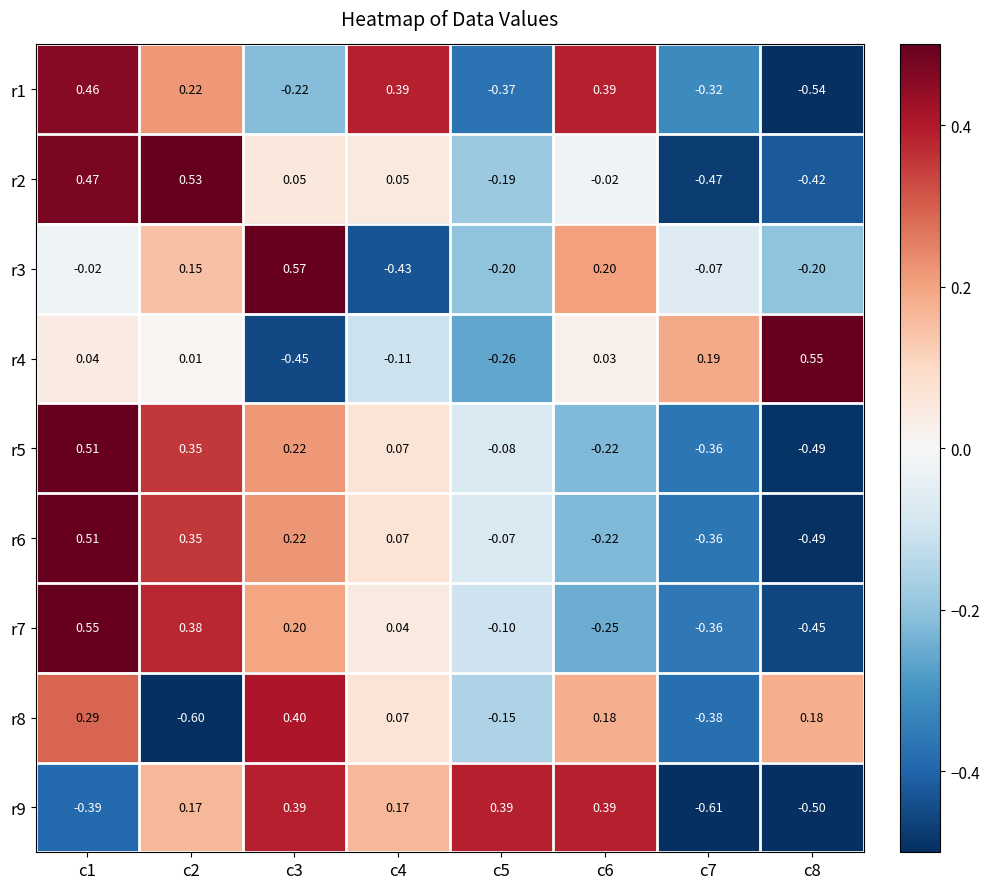

Is the value of r3 at c2 greater than the value of r9 at c5?

No